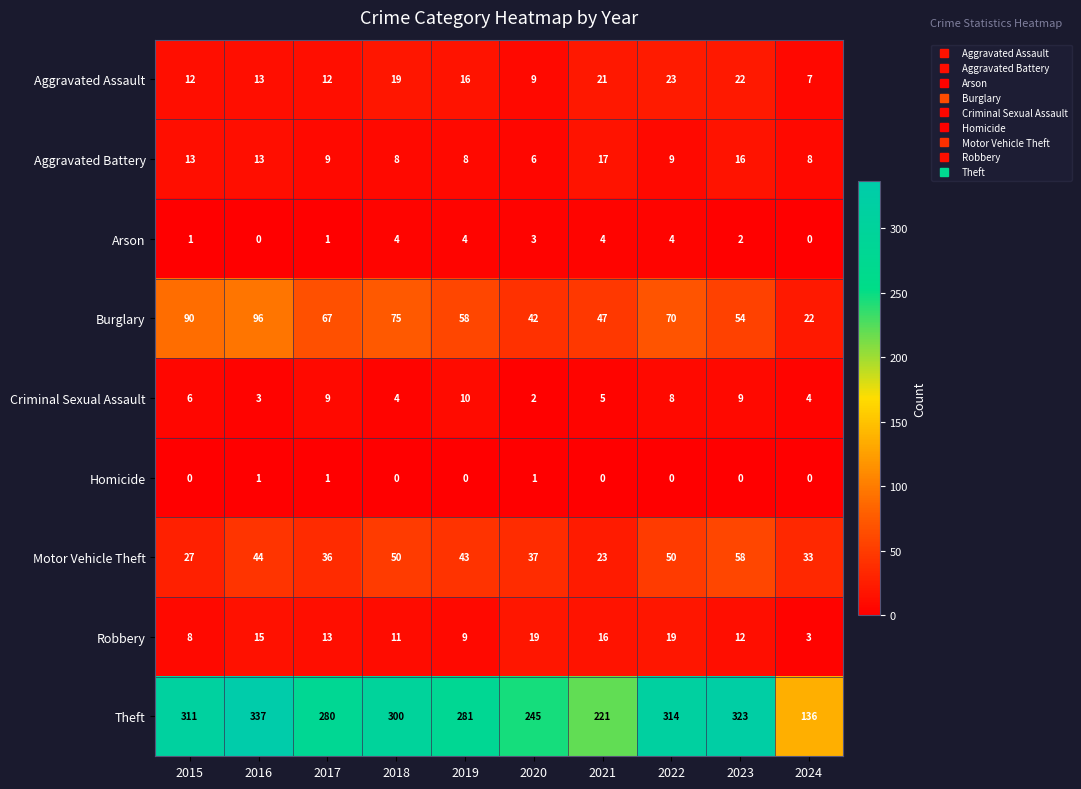

Which category has the highest value across all series?

2016